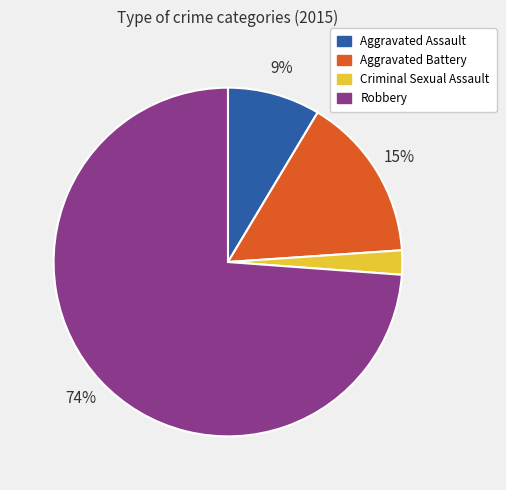

What is the ratio of the value at Criminal Sexual Assault to the value at Aggravated Battery?

0.1